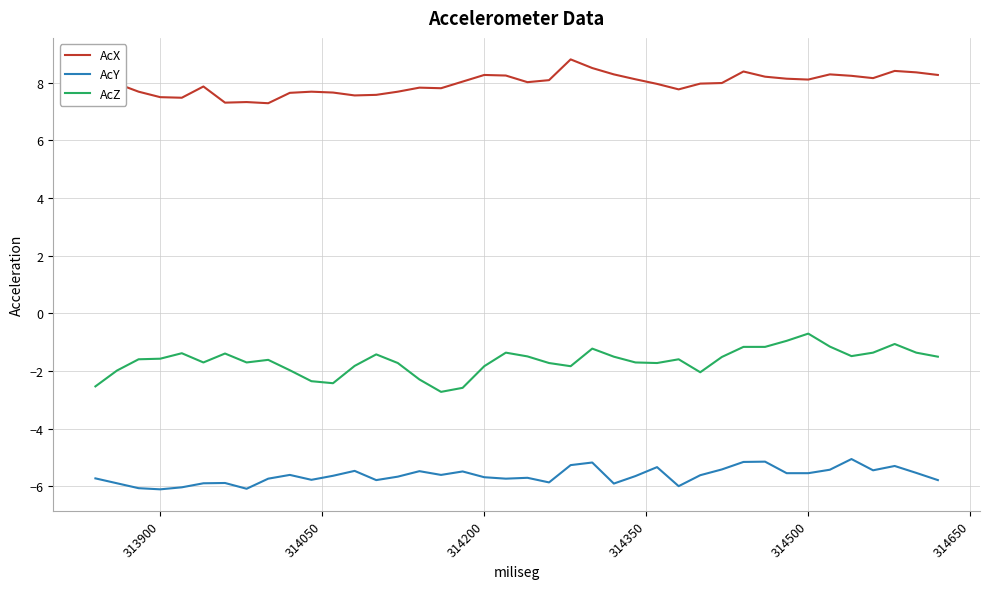

True or false: AcY and AcX cross at least once.

False